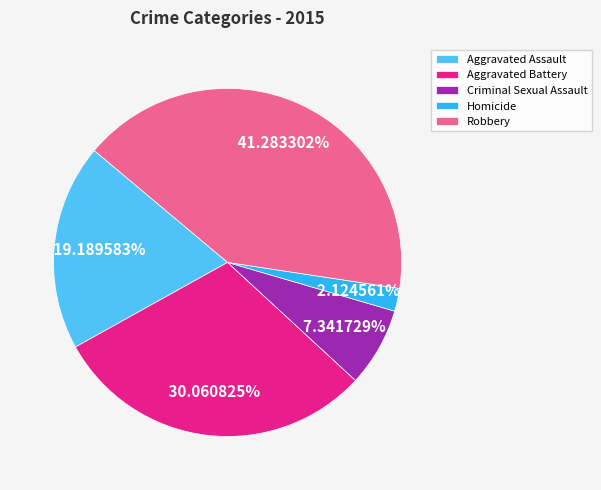

Which slice is the smallest?

Homicide